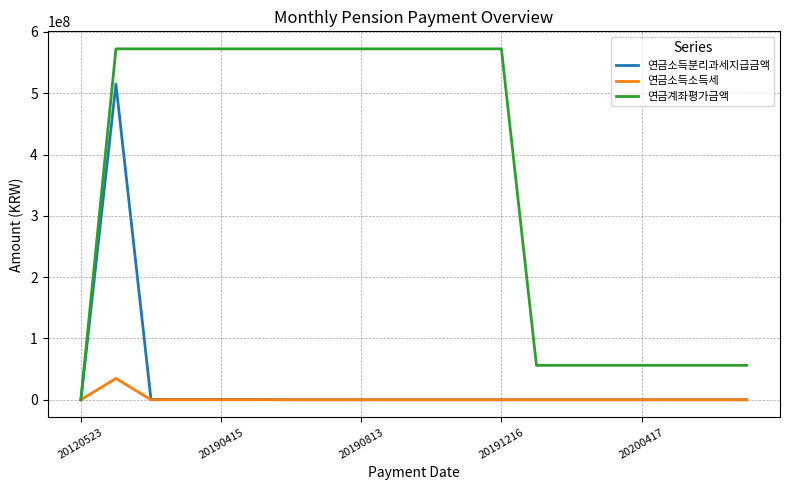

Which series has the largest range (max minus min)?

연금계좌평가금액